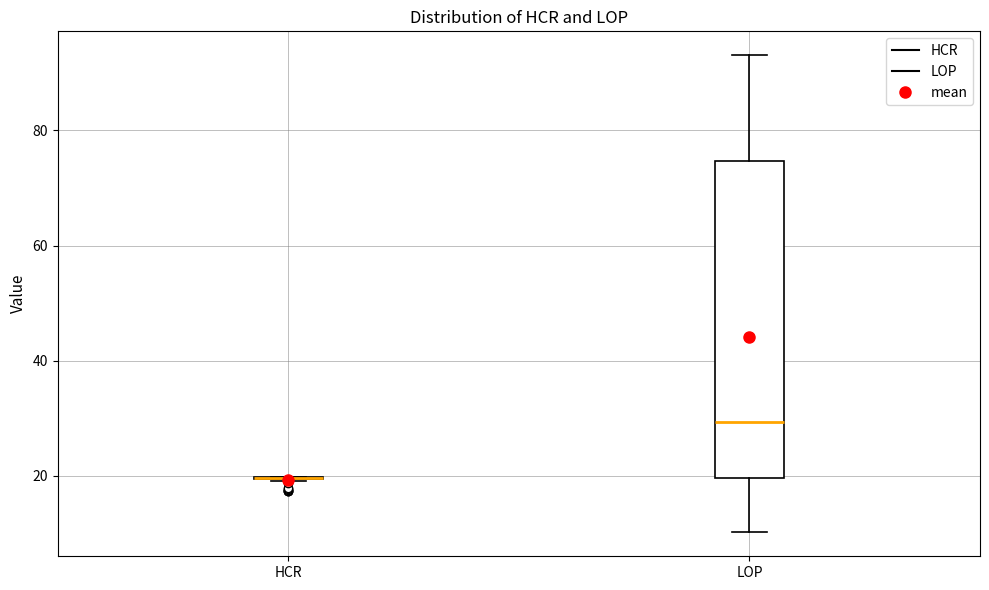

Where does the lower whisker of the box for LOP end on the y-axis? The values are not printed on the chart, so give them approximately, as read against the axis.

10